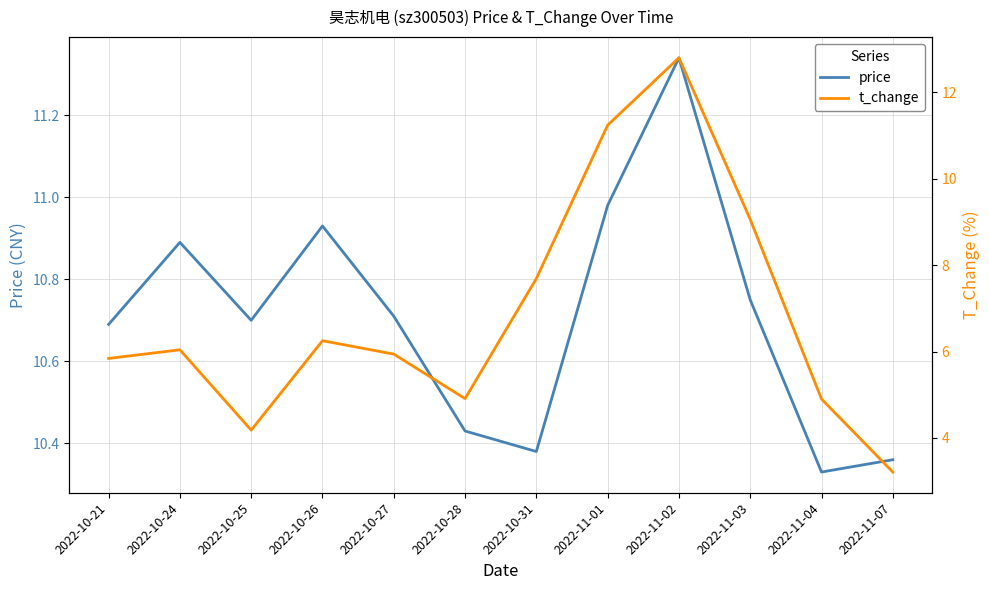

List the labels in order of t_change value, largest first.

2022-11-02, 2022-11-01, 2022-11-03, 2022-10-31, 2022-10-26, 2022-10-24, 2022-10-27, 2022-10-21, 2022-10-28, 2022-11-04, 2022-10-25, 2022-11-07